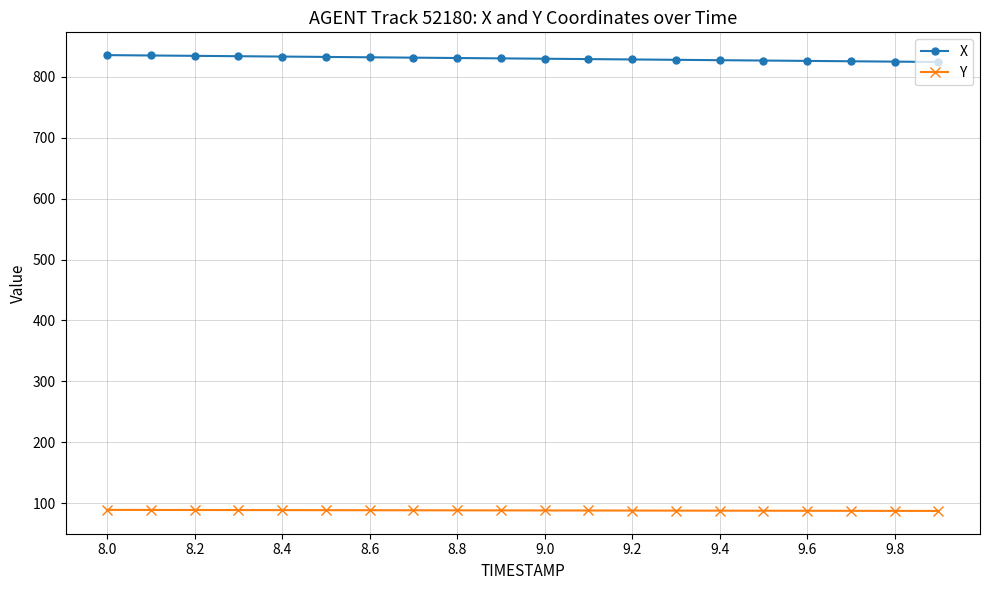

How many values in the Y series exceed 88?

11